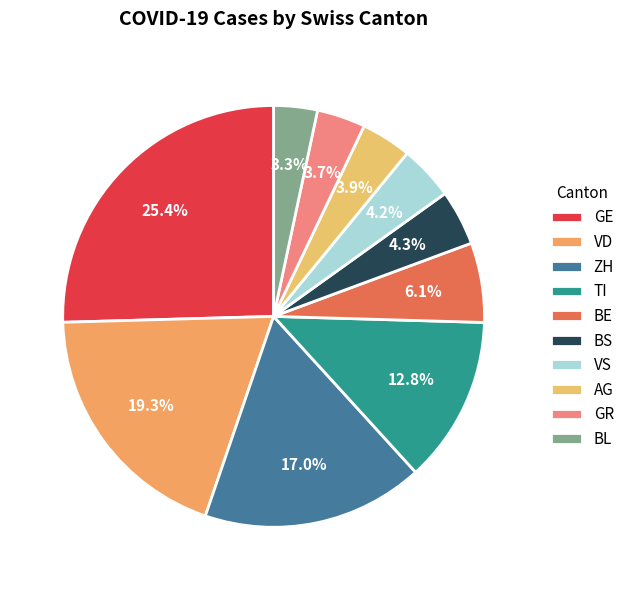

To the nearest percent, what is the average slice percentage?

10%